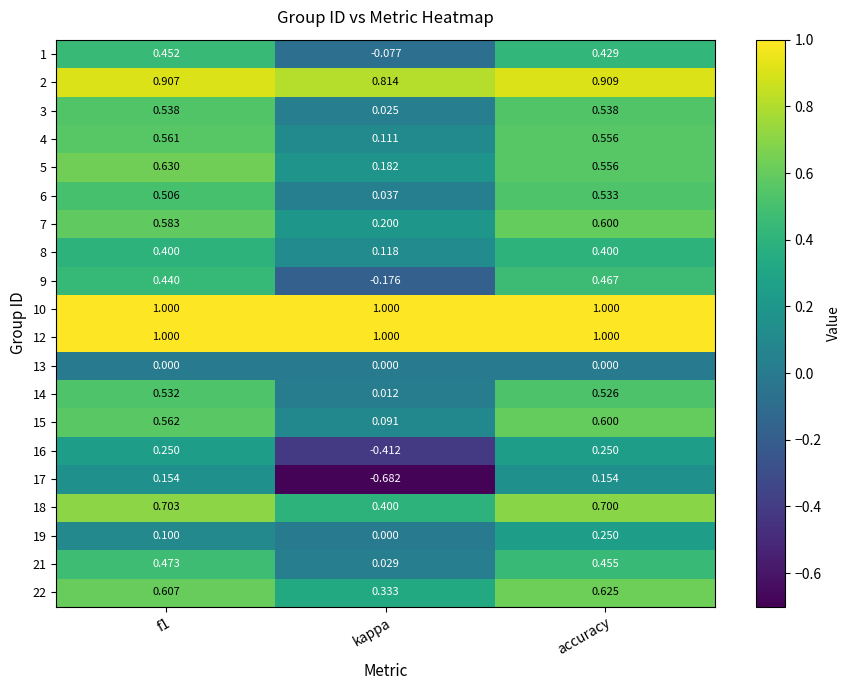

Which category has the highest value in the 7 series?

accuracy